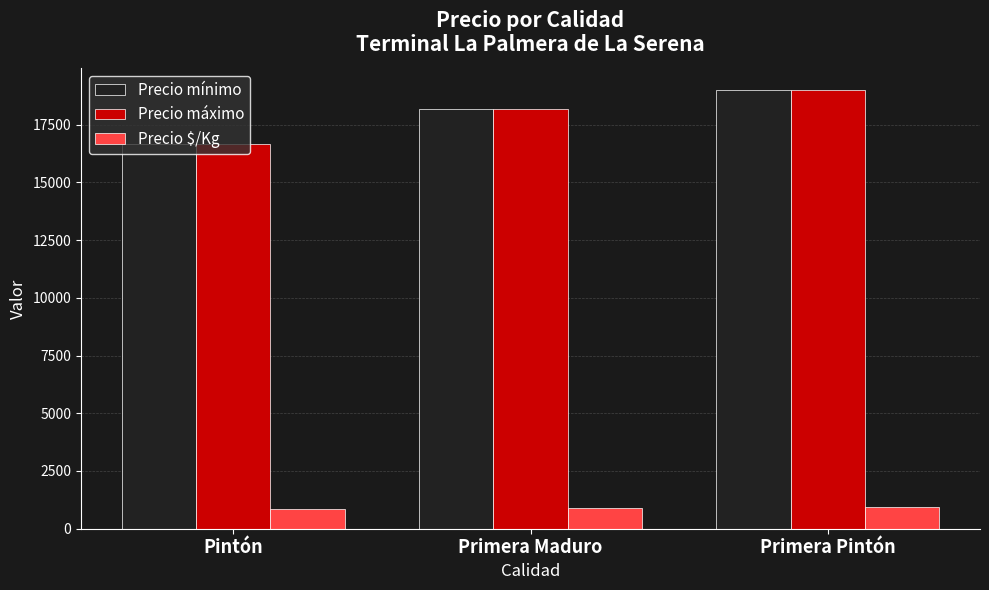

What is the value of the Precio $/Kg bar at the 2nd from the left?

908